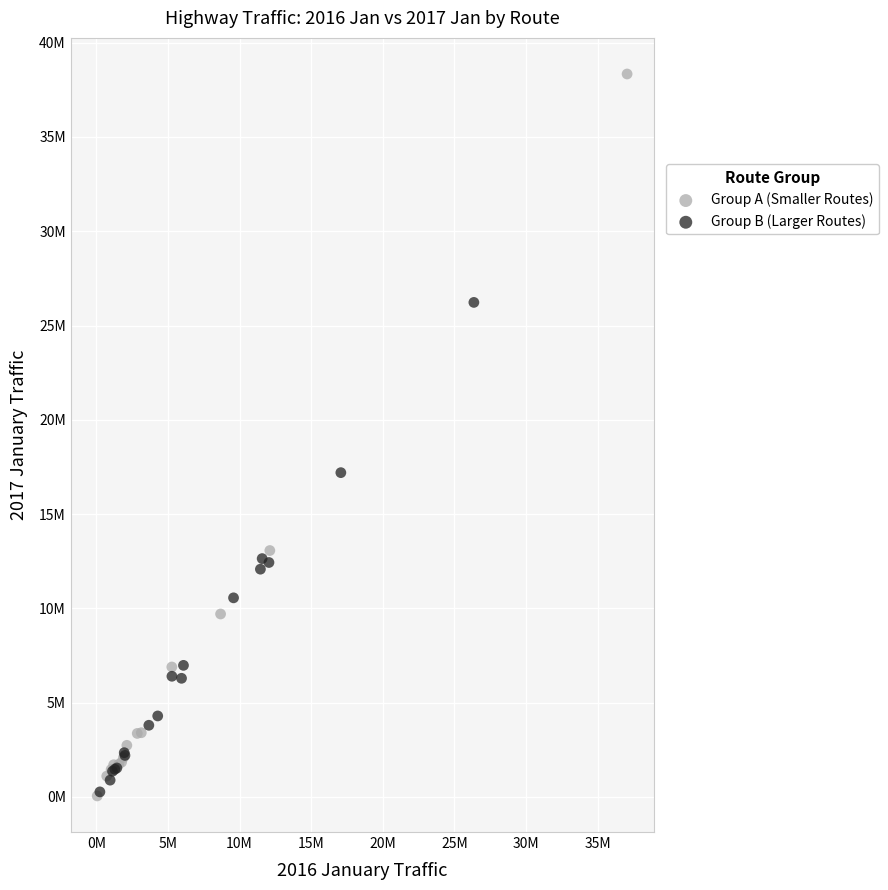

Which series has the widest spread of Y values?

Group A (Smaller Routes)